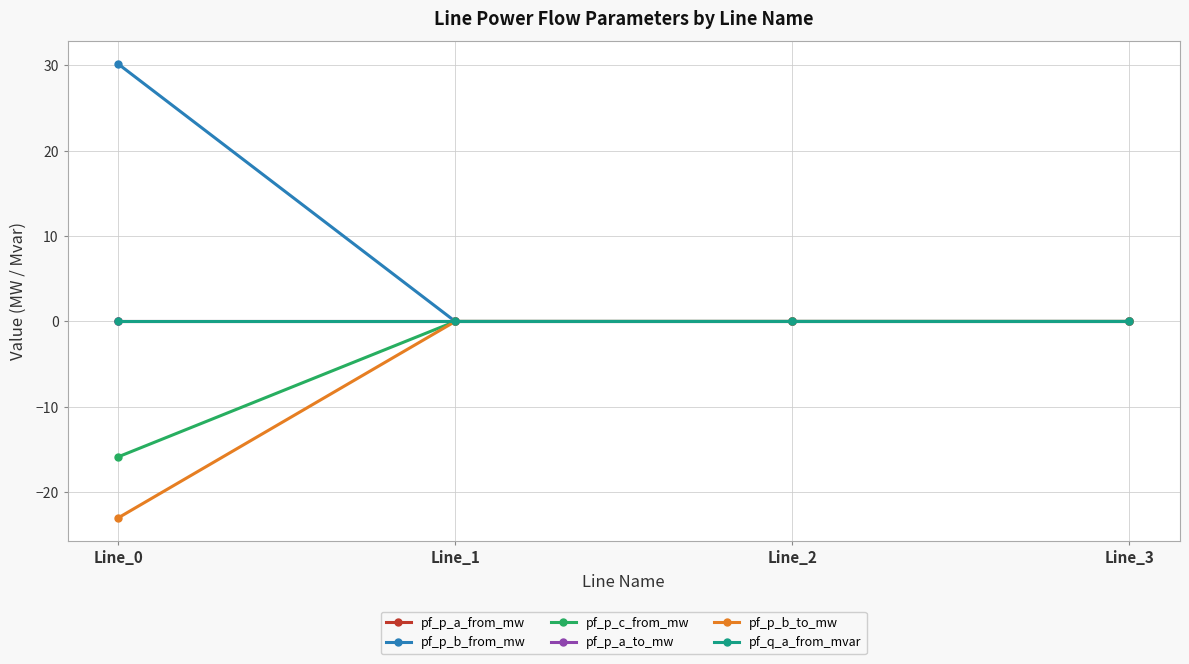

Which label corresponds to the largest value in the chart?

Line_0